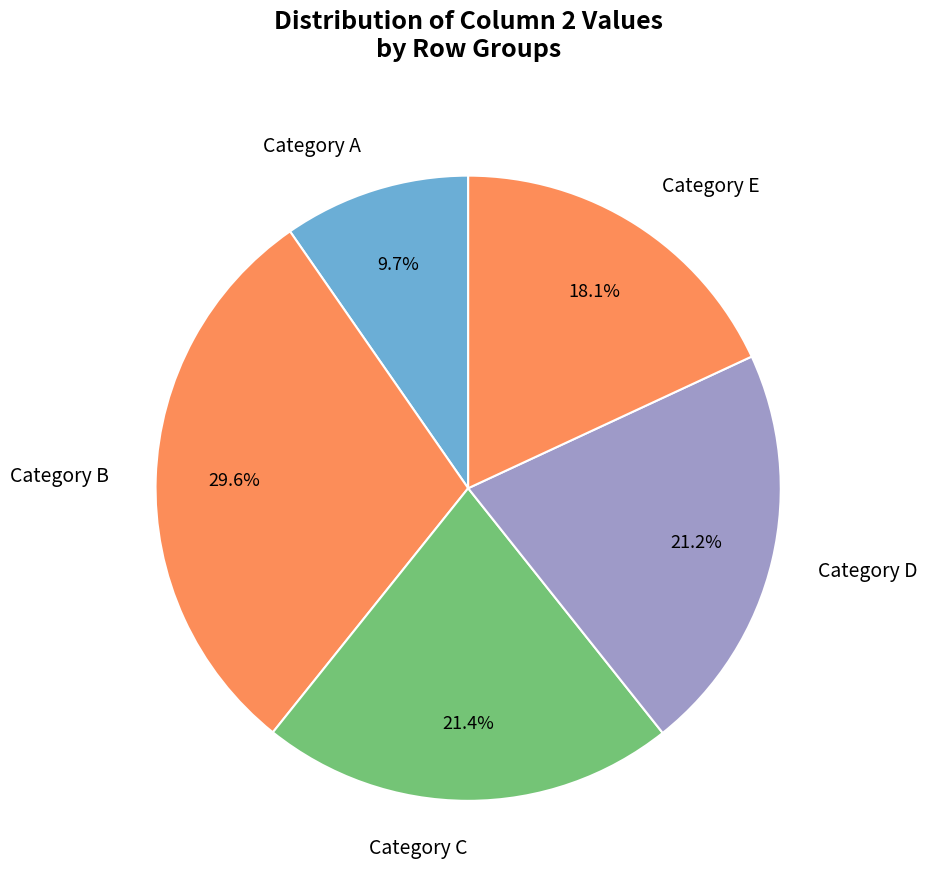

What is the smallest slice in the pie chart?

Category A